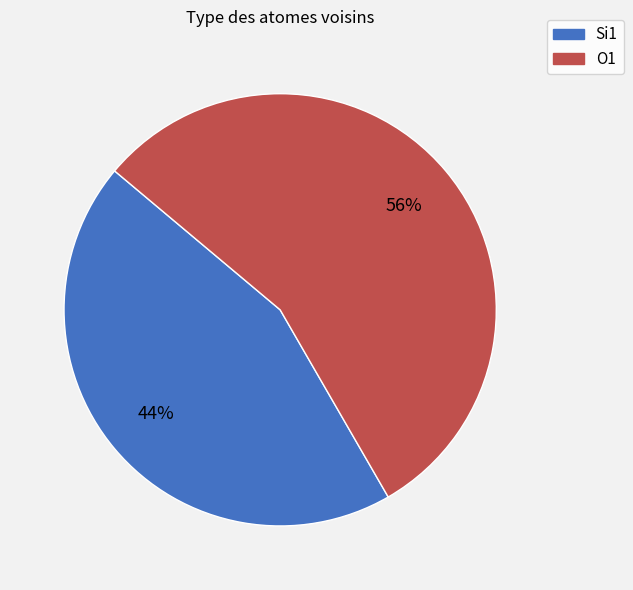

Which slice represents more than half of the pie?

O1